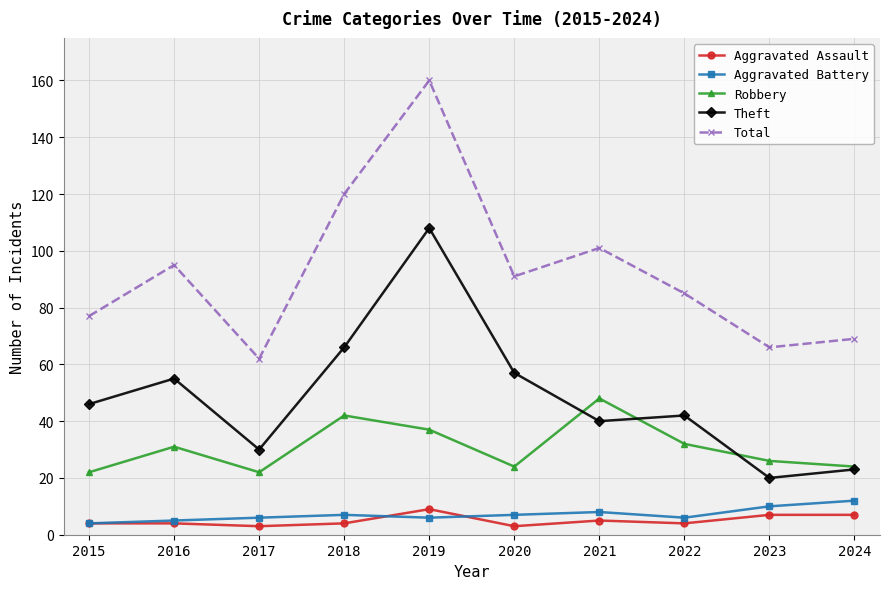

At how many categories does at least one series exceed 28?

10